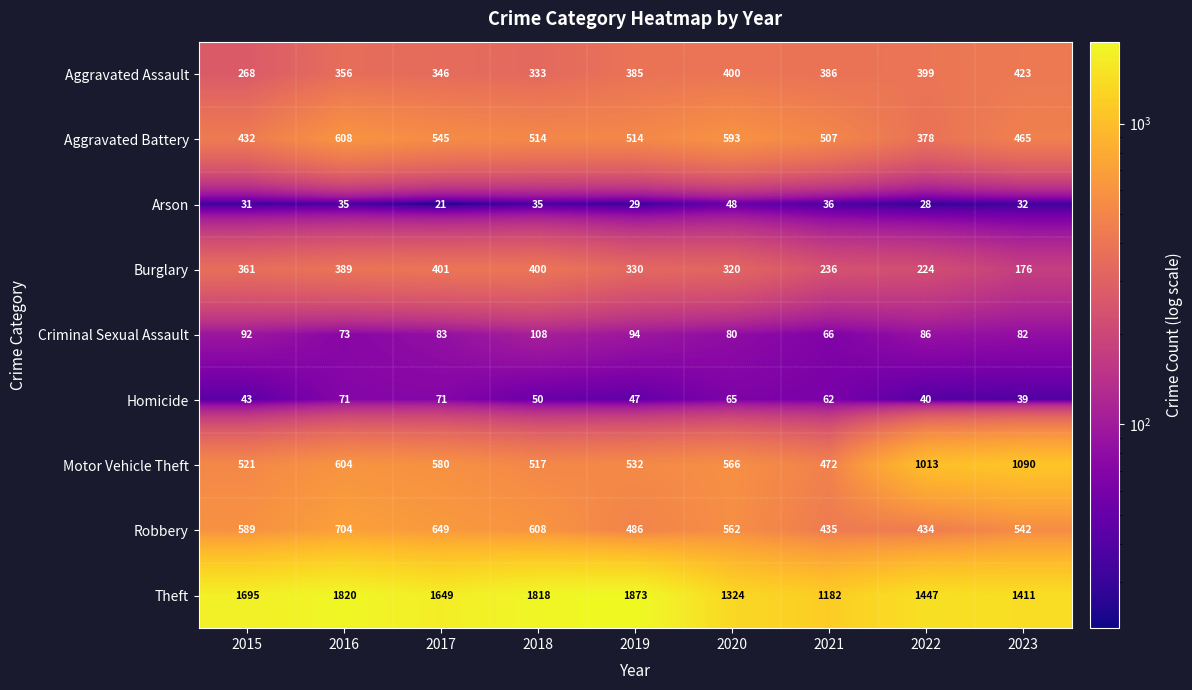

The Homicide series shows 50 at 2018. True or false?

True